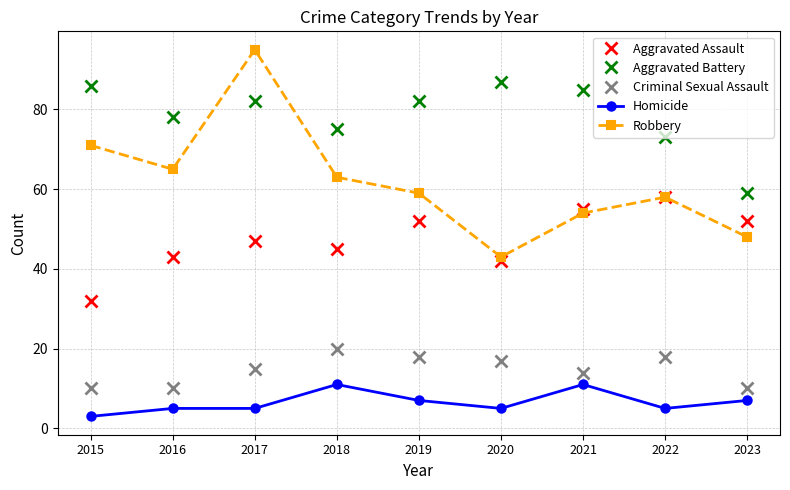

Where is the first local minimum for Robbery?

2016